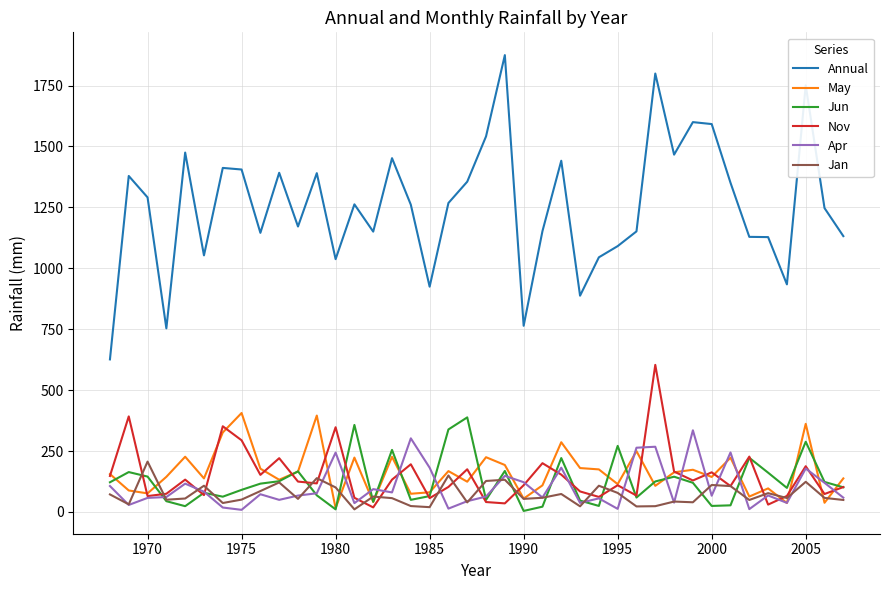

Which series has the largest total across all categories?

Annual